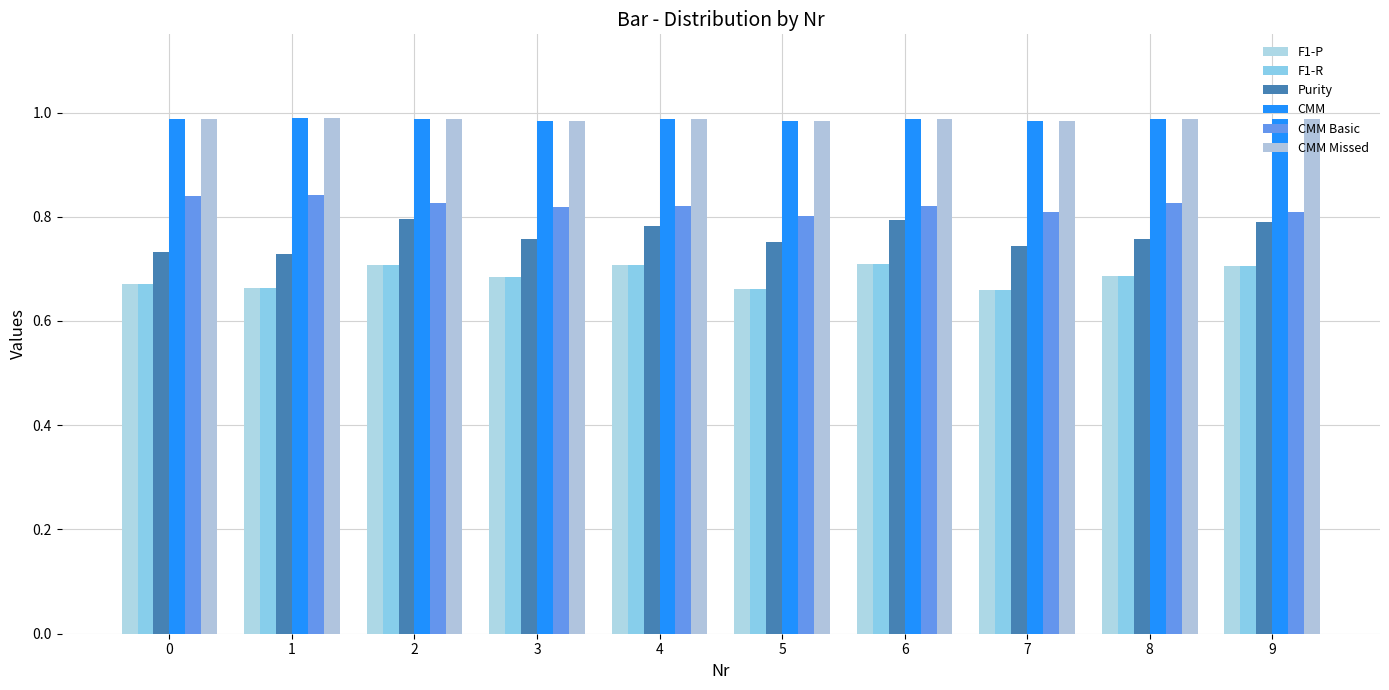

Which series changed the most between 0 and 8?

Purity